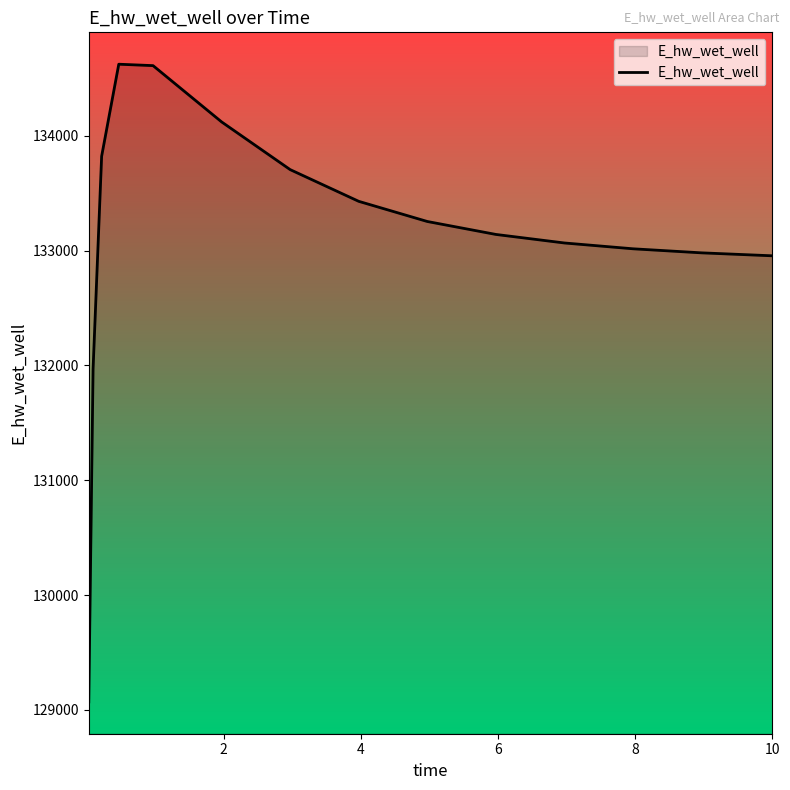

What is the greatest value displayed?

134625.1